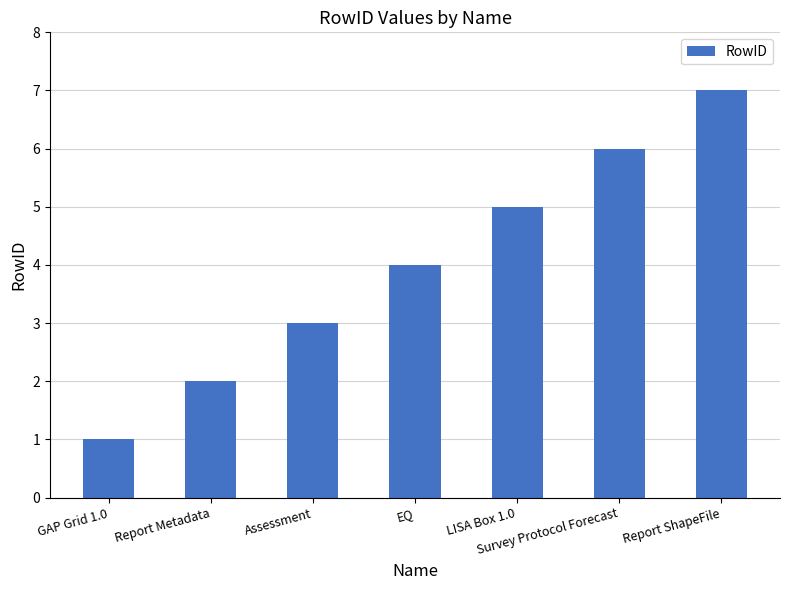

What is the sum of the values at Report ShapeFile and Report Metadata?

9